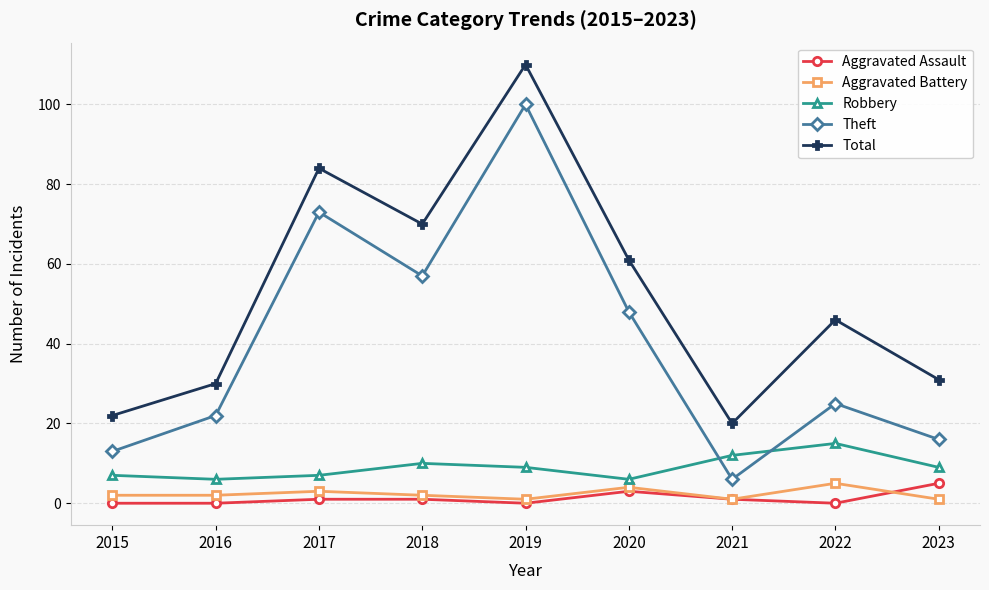

Reading left to right, transcribe all the data shown in this chart.

Aggravated Assault: 2015=0	2016=0	2017=1	2018=1	2019=0	2020=3	2021=1	2022=0	2023=5
Aggravated Battery: 2015=2	2016=2	2017=3	2018=2	2019=1	2020=4	2021=1	2022=5	2023=1
Robbery: 2015=7	2016=6	2017=7	2018=10	2019=9	2020=6	2021=12	2022=15	2023=9
Theft: 2015=13	2016=22	2017=73	2018=57	2019=100	2020=48	2021=6	2022=25	2023=16
Total: 2015=22	2016=30	2017=84	2018=70	2019=110	2020=61	2021=20	2022=46	2023=31